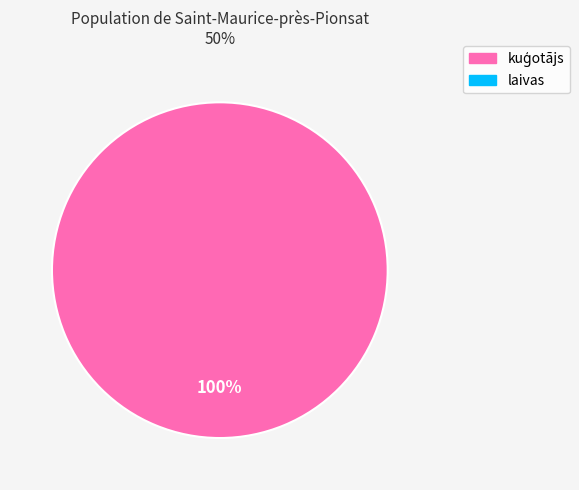

How many segments does this pie chart have?

1